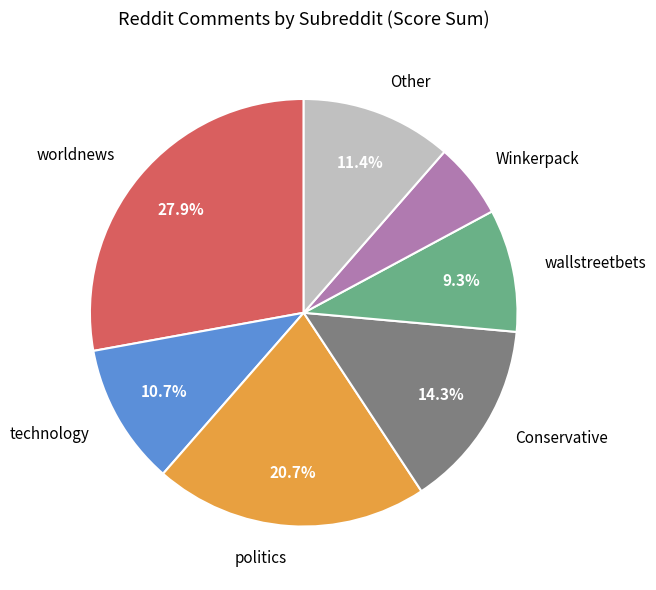

Is there a majority slice in this chart?

No